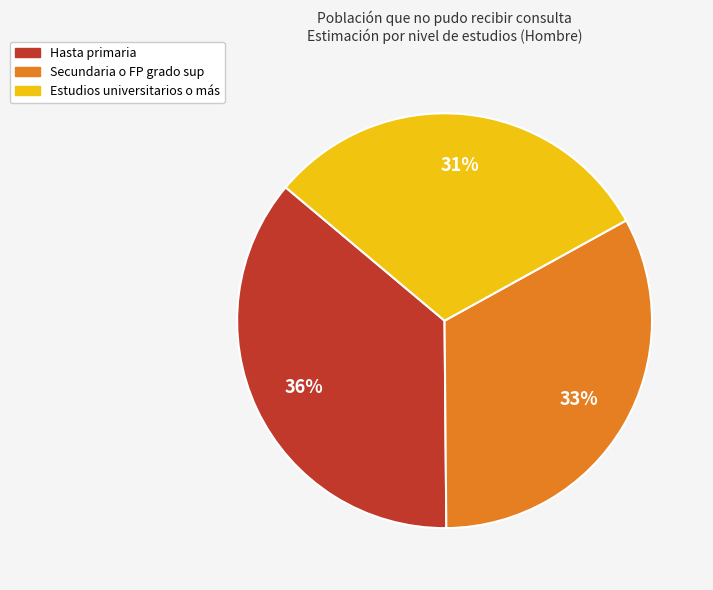

True or false: Estudios universitarios o más accounts for 31% of the total.

True